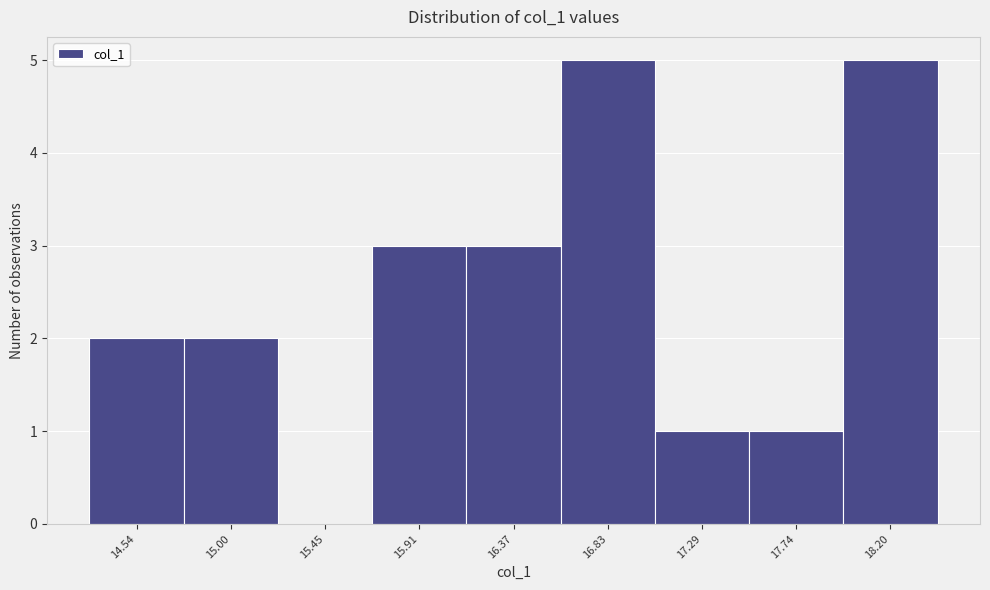

What is the height of the bar covering 16.60 to 17.05 on the x-axis? Neither the bar edges nor the heights are printed on the chart, so give them approximately, as read against the axes.

5